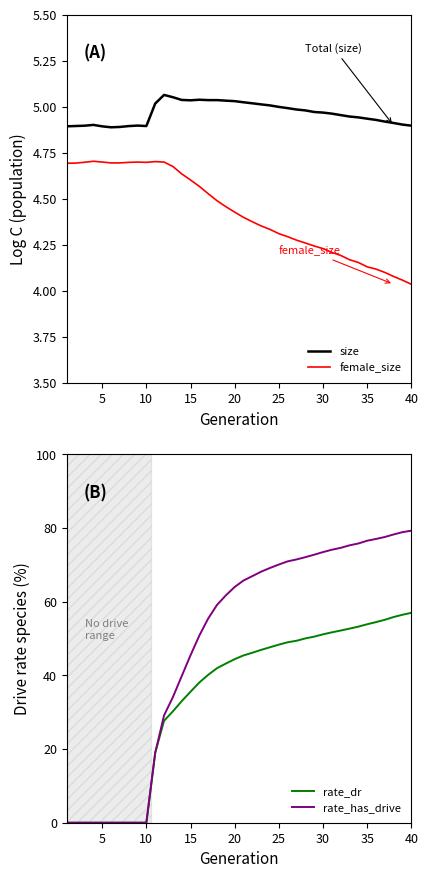

True or false: female_size has a value of 5.8 at 25.

False